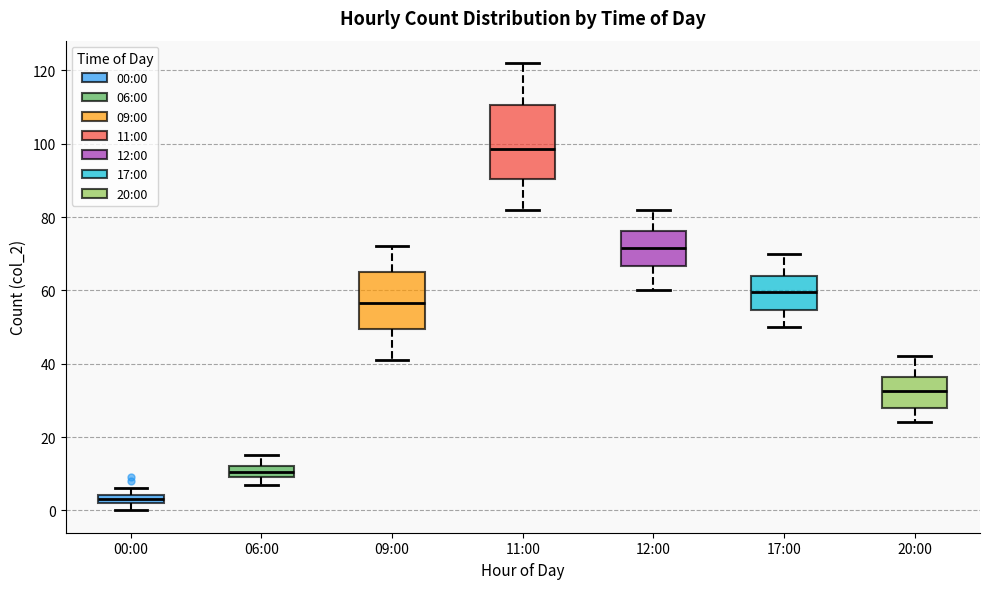

Comparing the boxes themselves (not the whiskers), which one is the tallest?

11:00